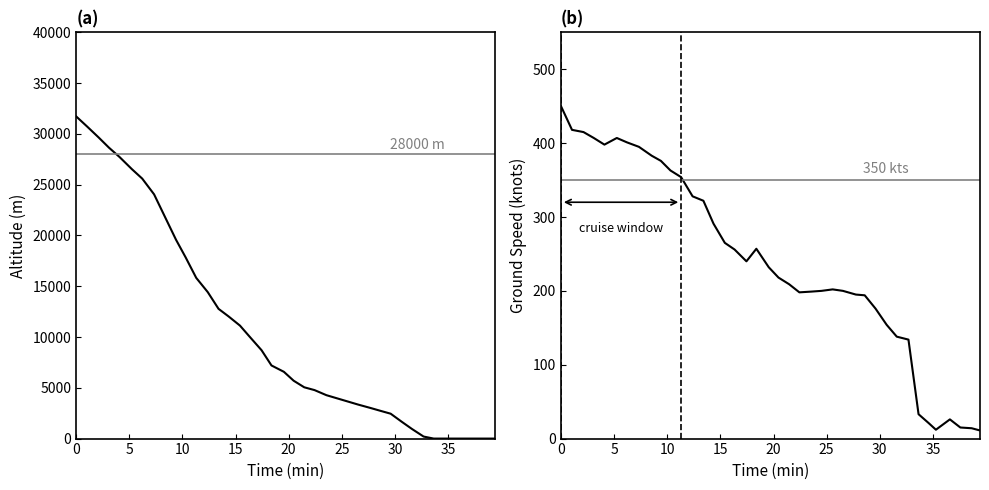

How many values in the altitude series exceed 6575?

19